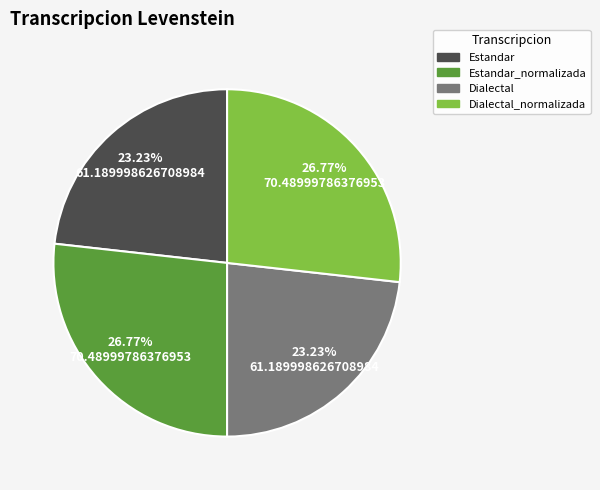

Does any single category account for the majority?

No